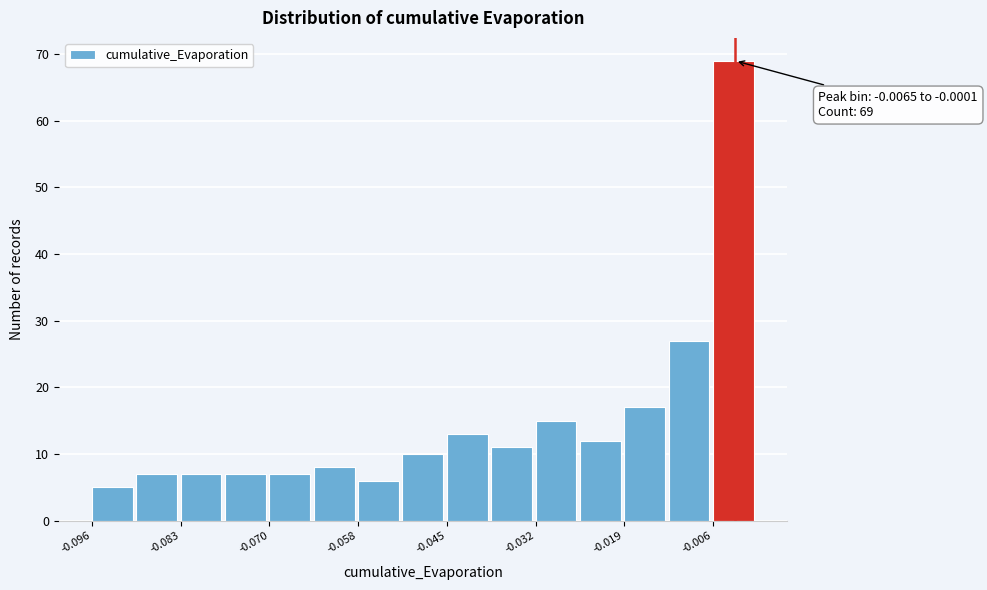

Around what value on the x-axis is the tallest bar? Give the approximate position of its centre, as read against the axis.

-0.004